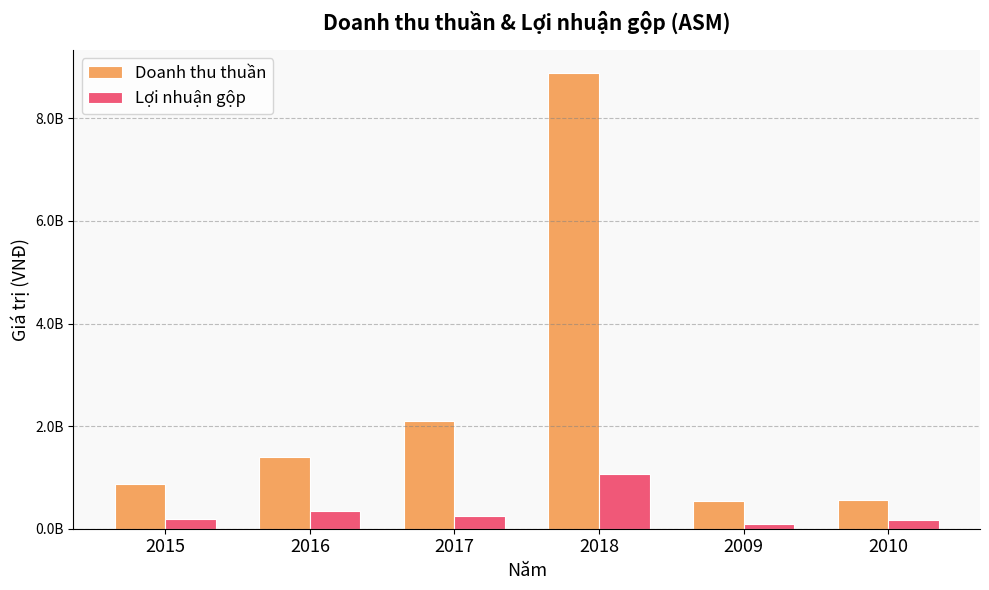

Which has a higher value, 2010 or 2016?

2016